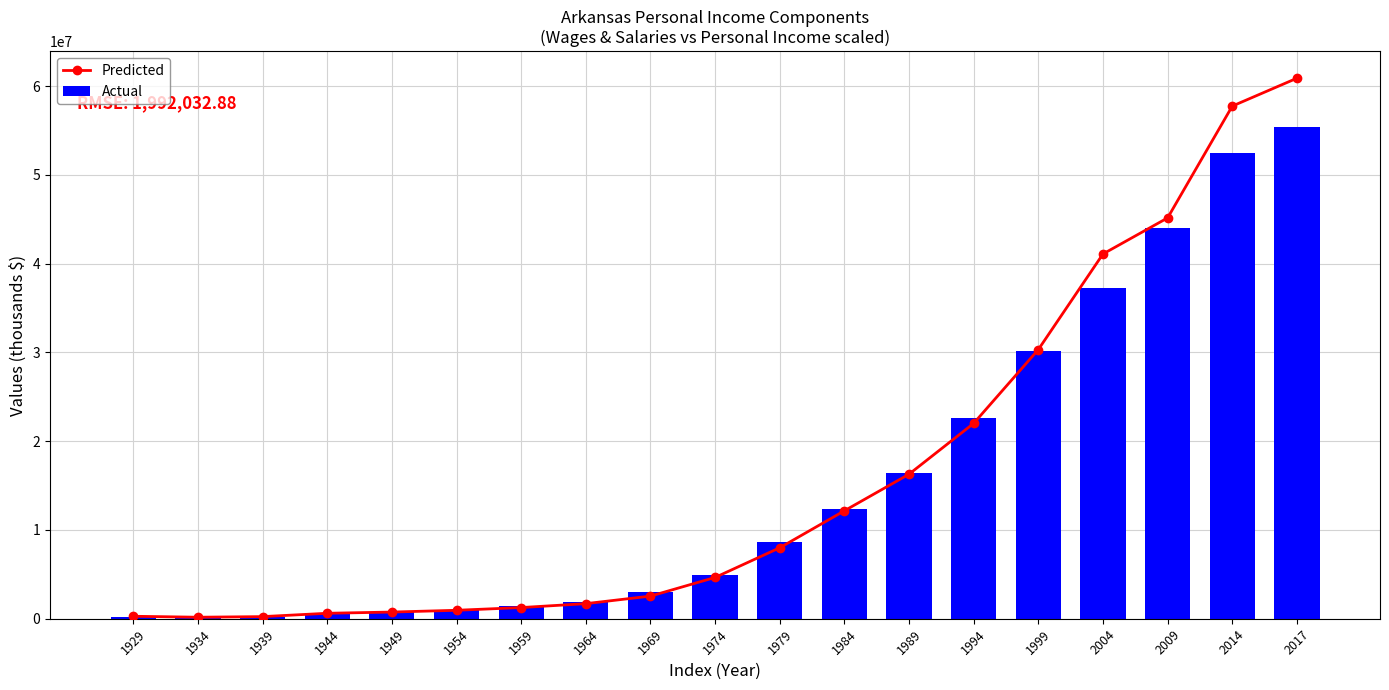

How many data points in Actual are less than 4935979?

9